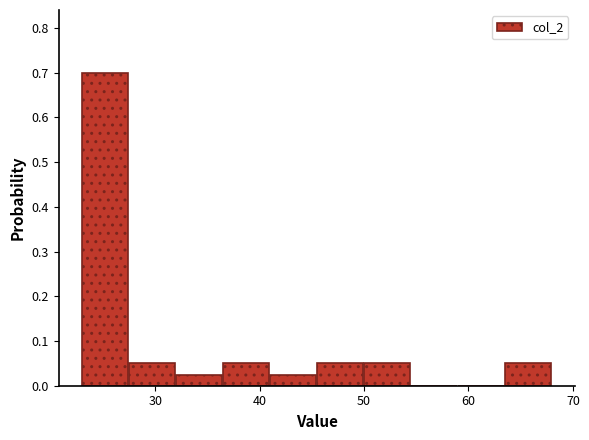

Reading left to right, list every bar in this chart as the range it spans on the x-axis followed by its height. Neither the bar edges nor the heights are printed on the chart, so give them approximately, as read against the axes.

23.0 to 27.5: 0.70
27.5 to 32.0: 0.05
32.0 to 36.5: 0.03
36.5 to 41.0: 0.05
41.0 to 45.5: 0.03
45.5 to 50.0: 0.05
50.0 to 54.5: 0.05
54.5 to 59.0: 0
59.0 to 63.5: 0
63.5 to 68.0: 0.05